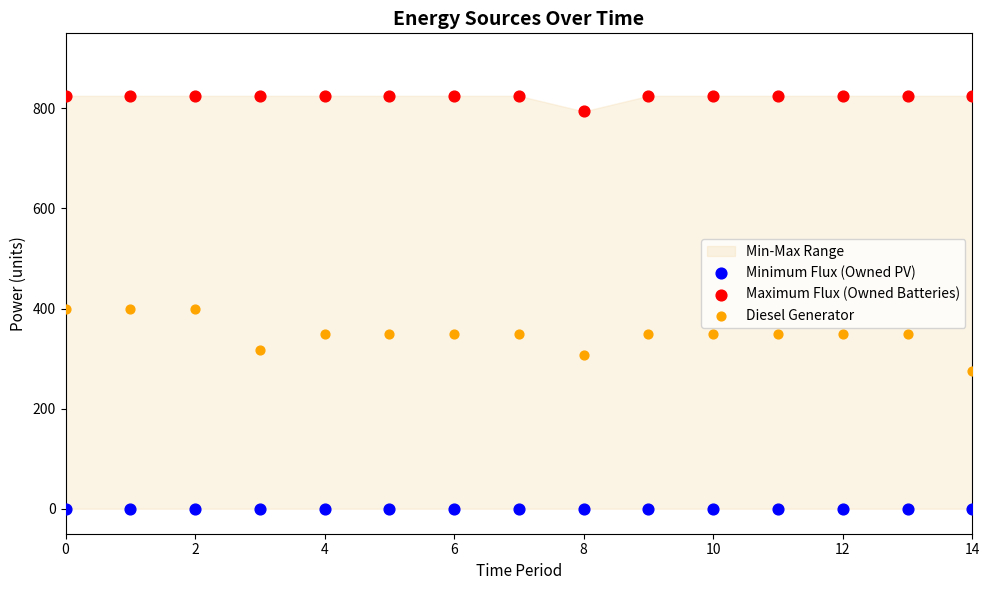

Which series contains the highest Y value?

Maximum Flux (Owned Batteries)